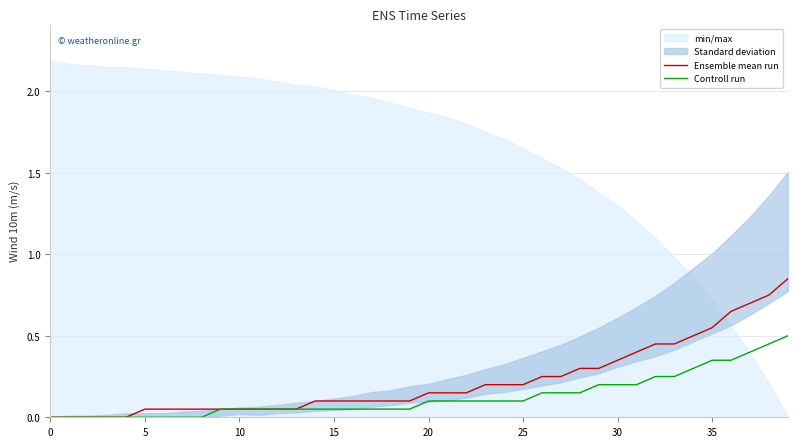

Does the chart display data point markers on the line(s)?

No